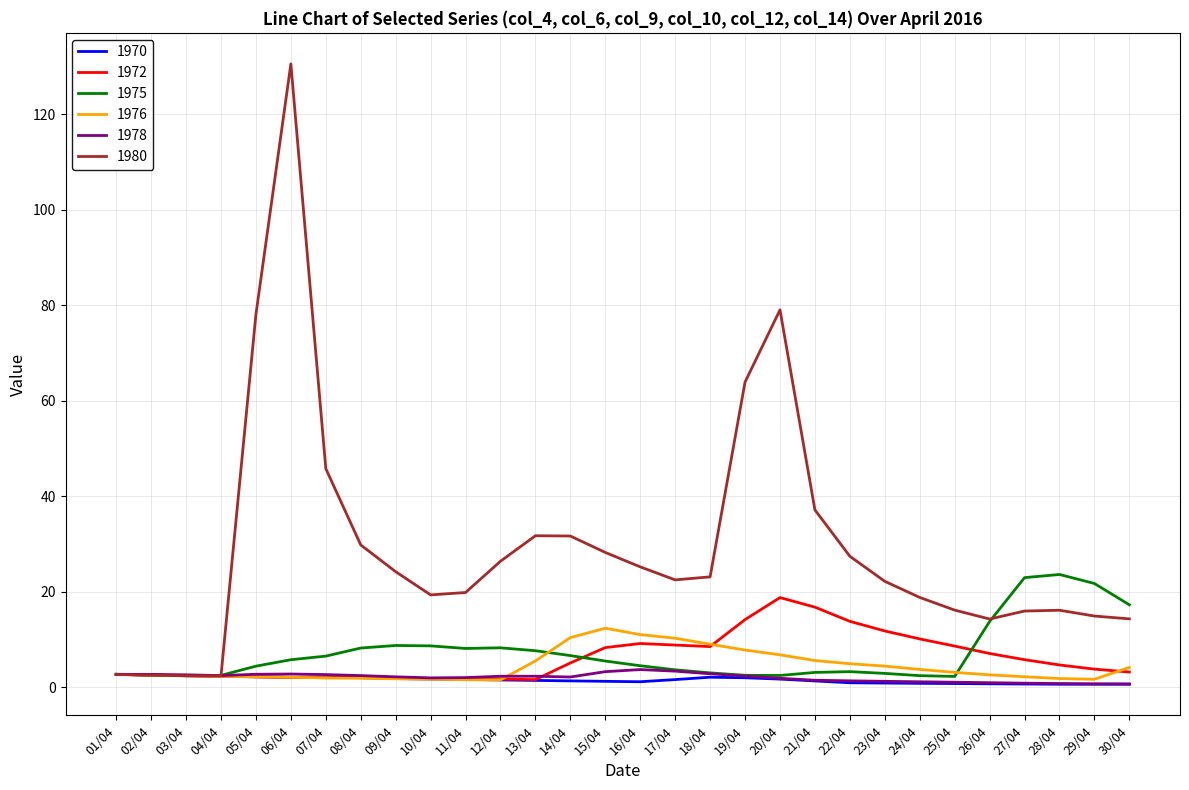

What is the difference between the highest and lowest values at 02/04?

0.2